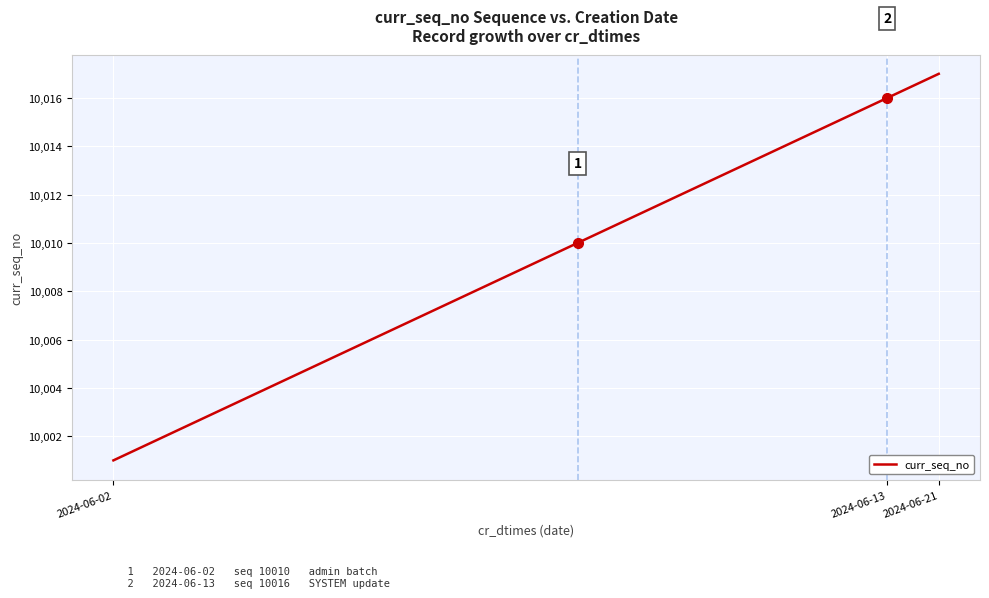

What is the greatest value displayed?

10017